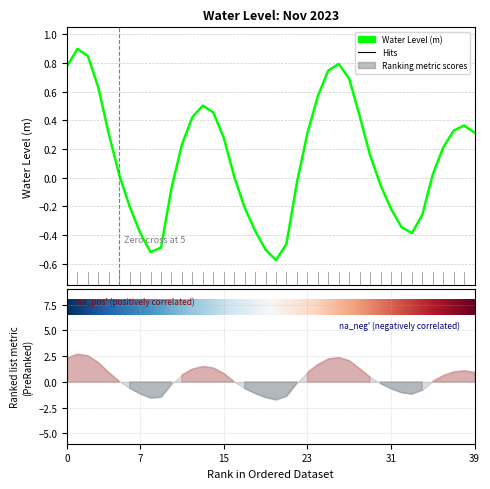

The chart shows a value of -0.1 at 2023-11-02 04:00. True or false?

False